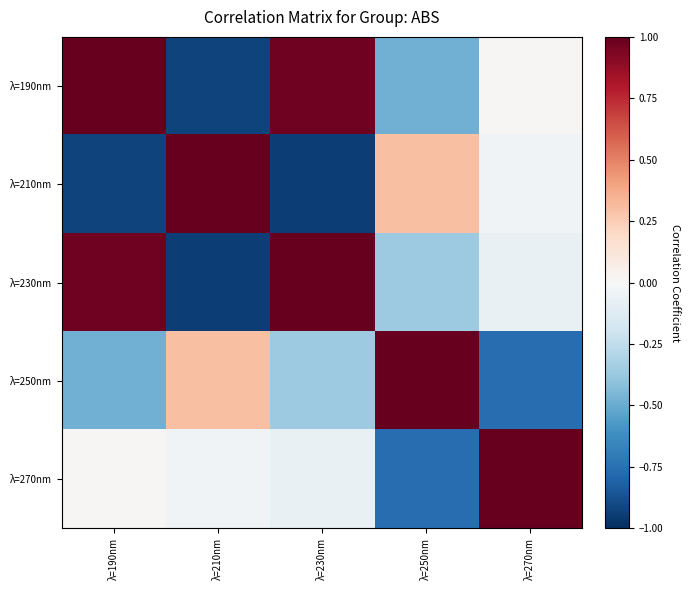

Which has a higher value, λ=230nm or λ=270nm?

λ=230nm